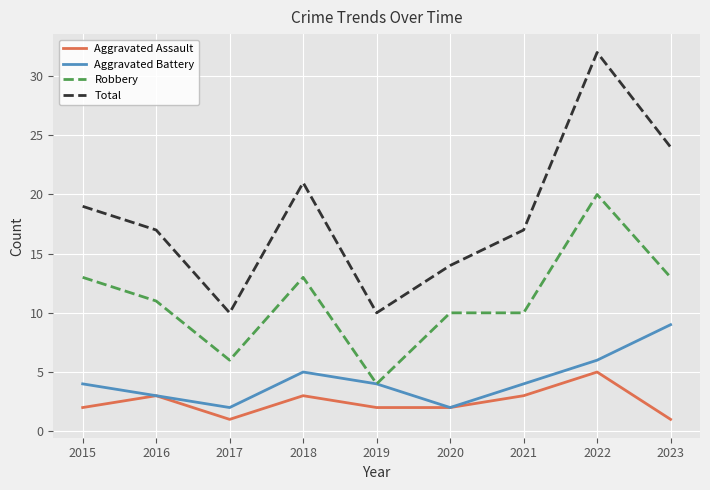

Rank the series at 2021 from lowest to highest value.

Aggravated Assault, Aggravated Battery, Robbery, Total